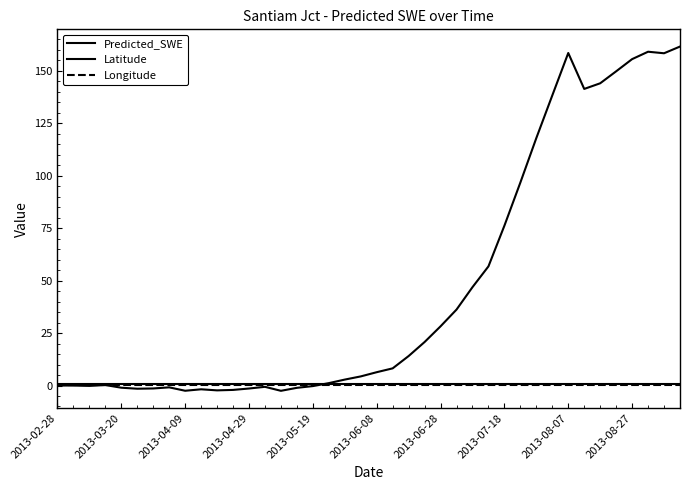

True or false: Longitude and Latitude cross at least once.

False